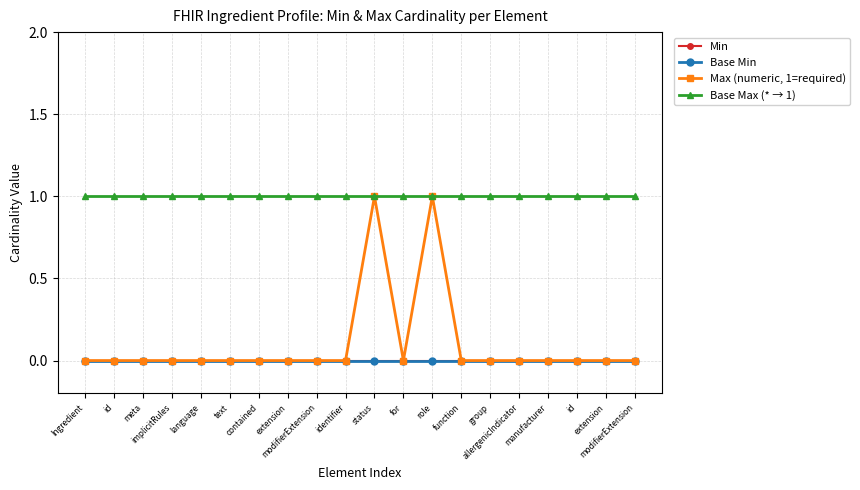

Is this an area chart (filled region under the line)?

No